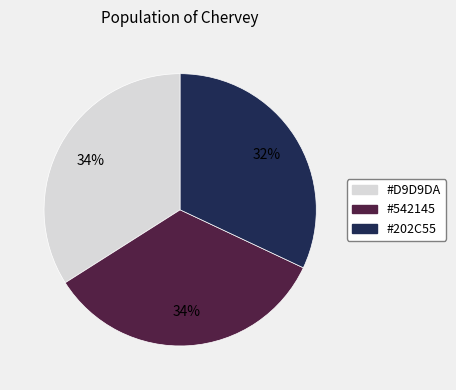

How many slices are in this pie chart?

3